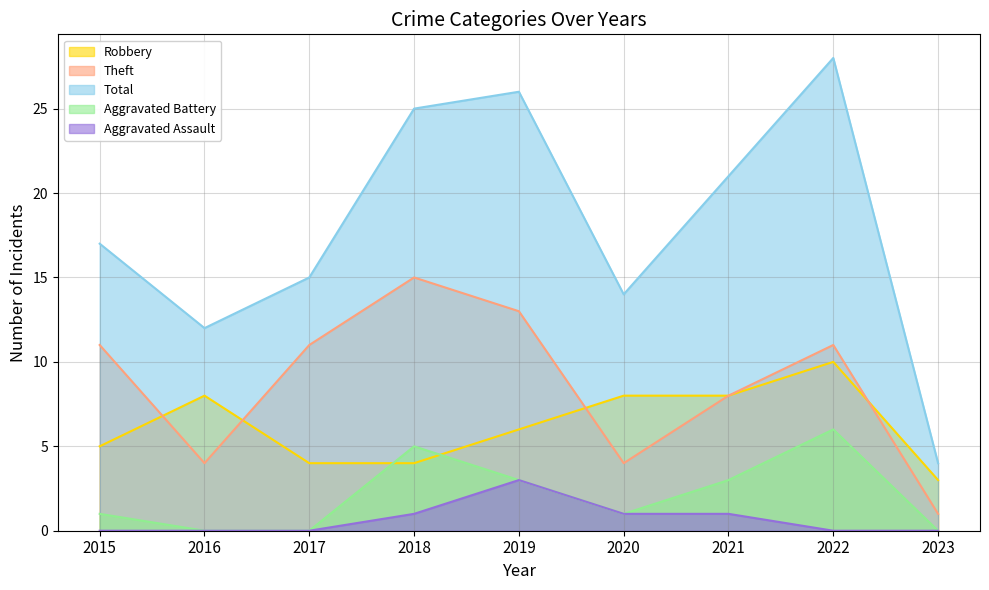

What is the maximum value shown in the chart?

28